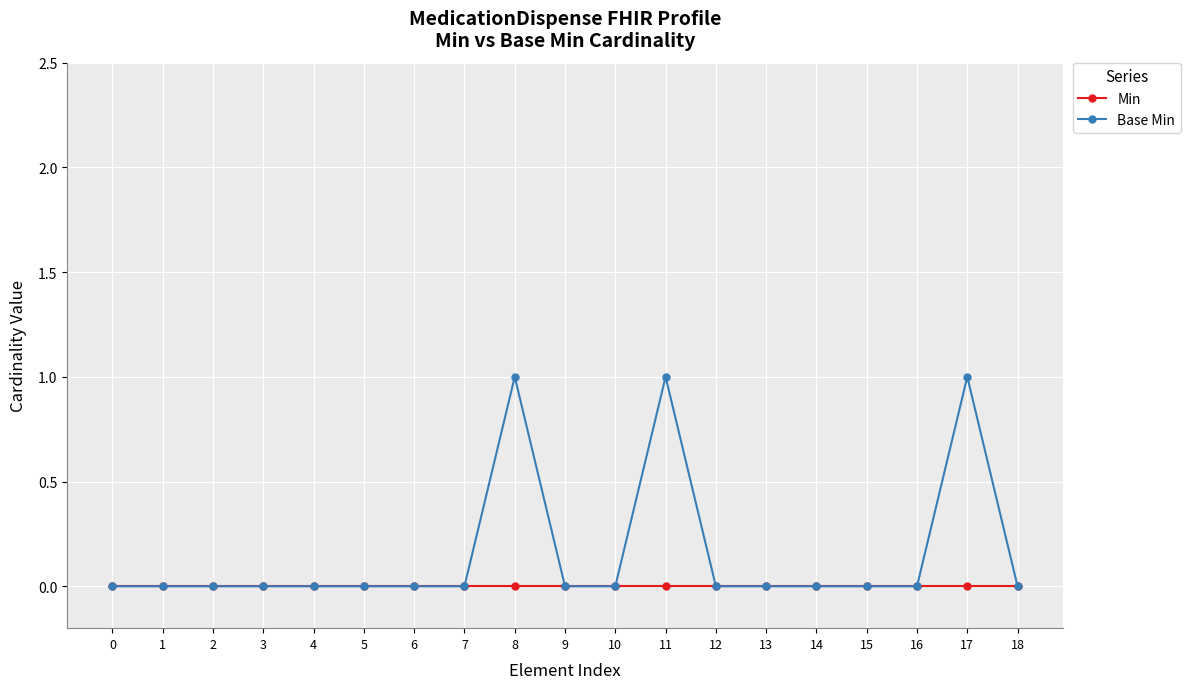

True or false: Min has a value of 0 at 1.

True